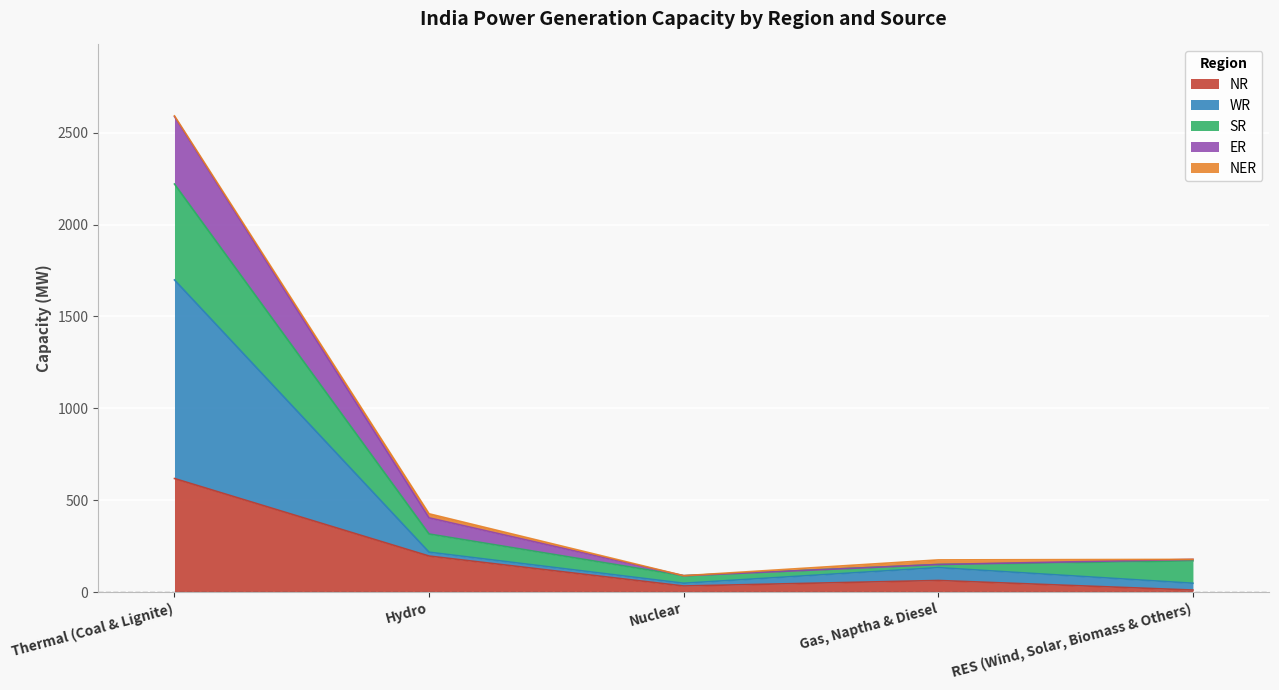

What is the label of the 5th point from the left?

RES (Wind, Solar, Biomass & Others)